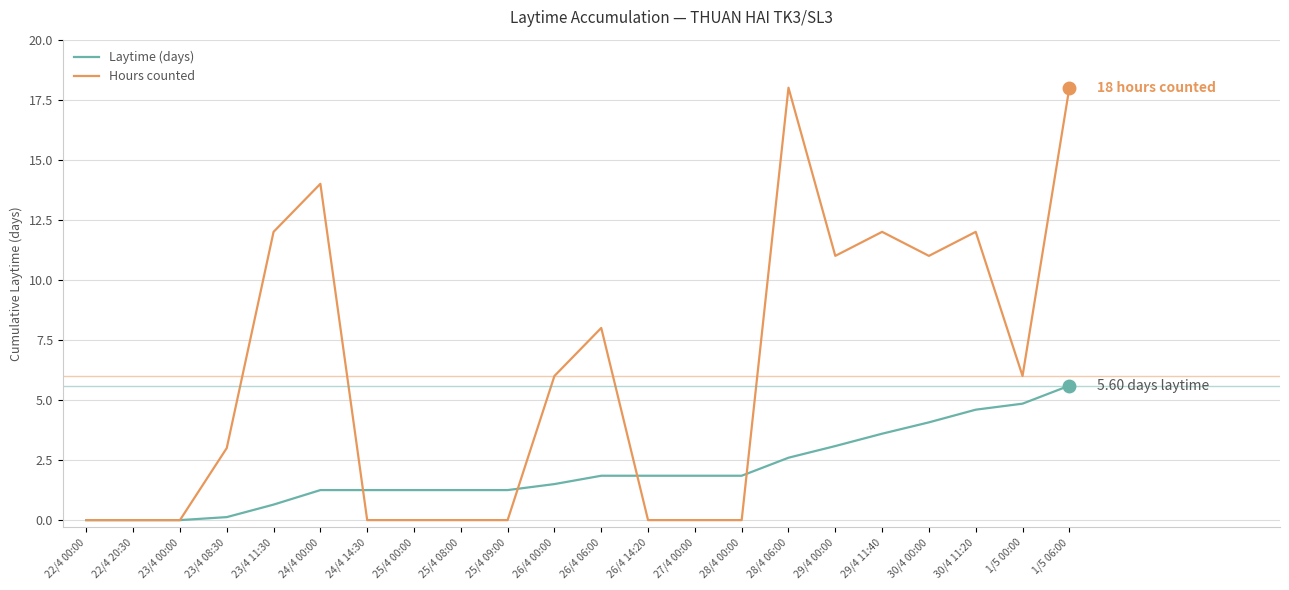

List the series in order of their peak value, lowest first.

Laytime (days), Hours counted